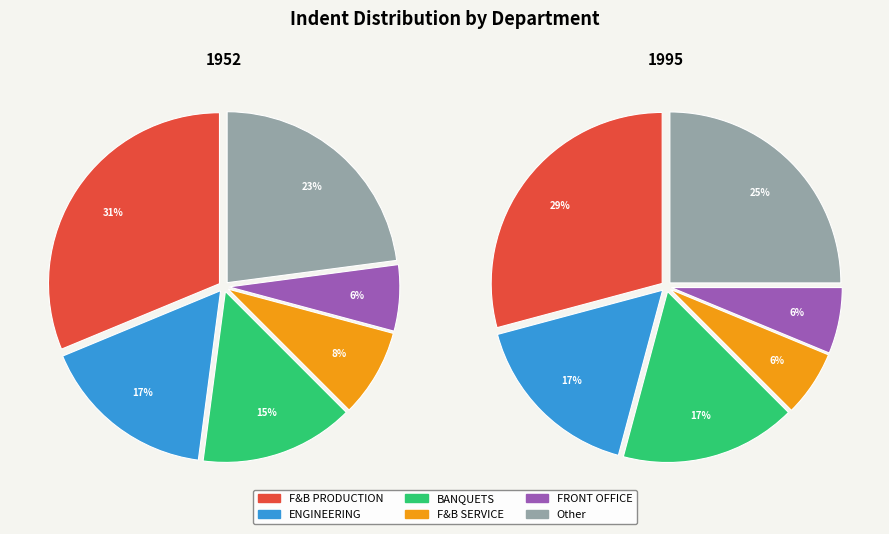

Is there any slice that represents more than half of the pie?

No